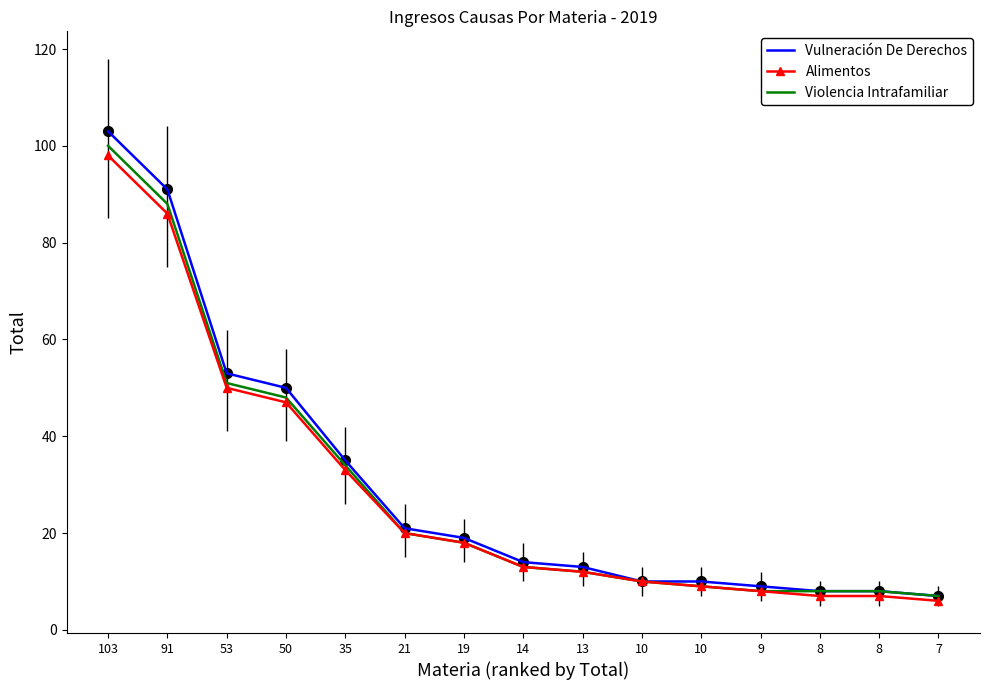

Reading left to right, list all the values displayed in this chart.

Vulneración De Derechos: 103=103	91=91	53=53	50=50	35=35	21=21	19=19	14=14	13=13	10=10	10=10	9=9	8=8	8=8	7=7
Alimentos: 103=98	91=86	53=50	50=47	35=33	21=20	19=18	14=13	13=12	10=10	10=9	9=8	8=7	8=7	7=6
Violencia Intrafamiliar: 103=100	91=88	53=51	50=48	35=34	21=20	19=18	14=13	13=12	10=10	10=9	9=8	8=8	8=8	7=7